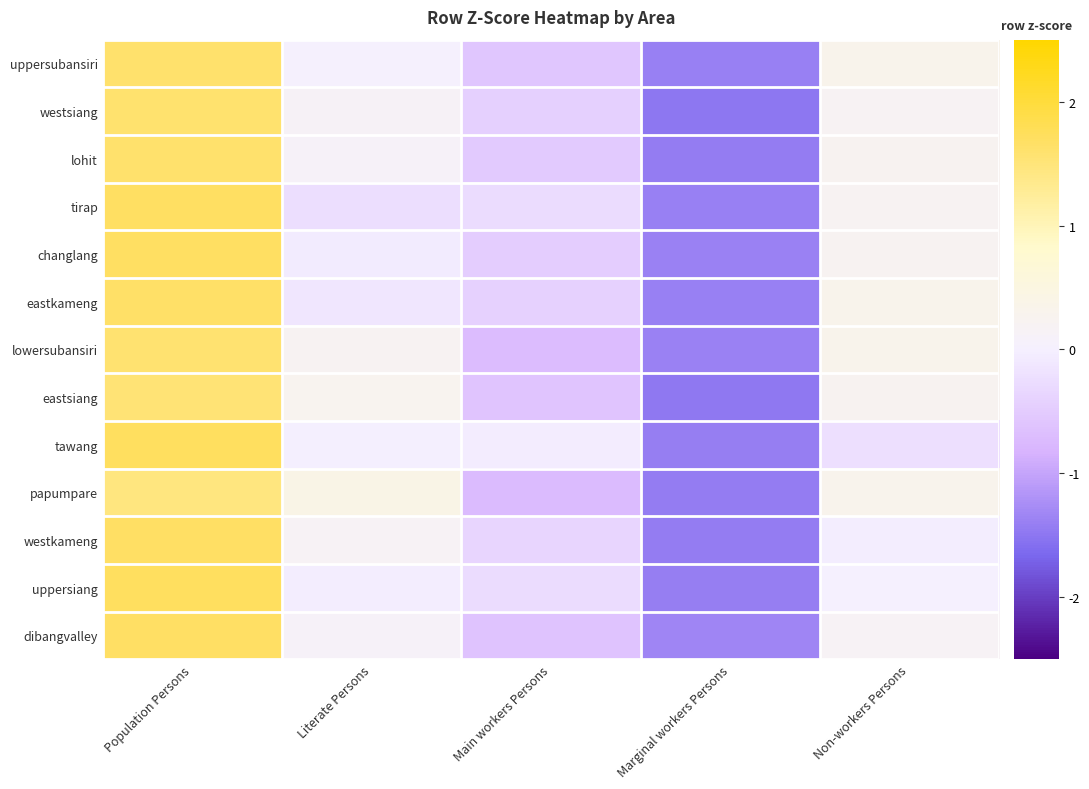

Reading left to right, what are all the values shown in this chart?

uppersubansiri: Population Persons=1.6	Literate Persons=0.0	Main workers Persons=-0.6	Marginal workers Persons=-1.4	Non-workers Persons=0.3
westsiang: Population Persons=1.6	Literate Persons=0.2	Main workers Persons=-0.4	Marginal workers Persons=-1.5	Non-workers Persons=0.2
lohit: Population Persons=1.6	Literate Persons=0.1	Main workers Persons=-0.5	Marginal workers Persons=-1.4	Non-workers Persons=0.2
tirap: Population Persons=1.7	Literate Persons=-0.2	Main workers Persons=-0.3	Marginal workers Persons=-1.4	Non-workers Persons=0.2
changlang: Population Persons=1.7	Literate Persons=-0.1	Main workers Persons=-0.5	Marginal workers Persons=-1.4	Non-workers Persons=0.2
eastkameng: Population Persons=1.7	Literate Persons=-0.1	Main workers Persons=-0.4	Marginal workers Persons=-1.4	Non-workers Persons=0.3
lowersubansiri: Population Persons=1.6	Literate Persons=0.2	Main workers Persons=-0.7	Marginal workers Persons=-1.4	Non-workers Persons=0.3
eastsiang: Population Persons=1.5	Literate Persons=0.3	Main workers Persons=-0.6	Marginal workers Persons=-1.5	Non-workers Persons=0.3
tawang: Population Persons=1.7	Literate Persons=-0.0	Main workers Persons=-0.0	Marginal workers Persons=-1.4	Non-workers Persons=-0.2
papumpare: Population Persons=1.5	Literate Persons=0.4	Main workers Persons=-0.7	Marginal workers Persons=-1.4	Non-workers Persons=0.3
westkameng: Population Persons=1.7	Literate Persons=0.2	Main workers Persons=-0.4	Marginal workers Persons=-1.4	Non-workers Persons=-0.0
uppersiang: Population Persons=1.7	Literate Persons=-0.0	Main workers Persons=-0.3	Marginal workers Persons=-1.4	Non-workers Persons=0.0
dibangvalley: Population Persons=1.7	Literate Persons=0.1	Main workers Persons=-0.6	Marginal workers Persons=-1.3	Non-workers Persons=0.2